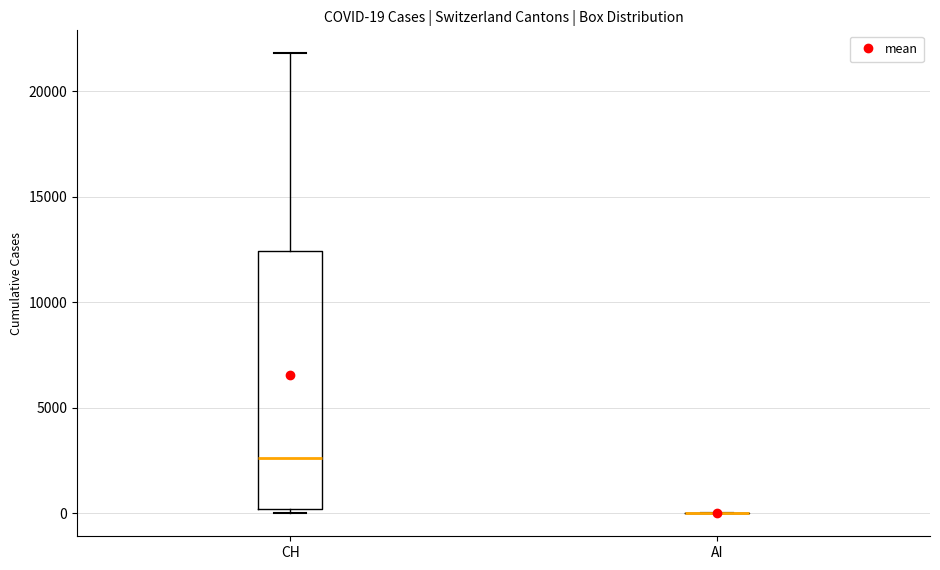

Which box is the tallest, from its lower edge to its upper edge?

CH